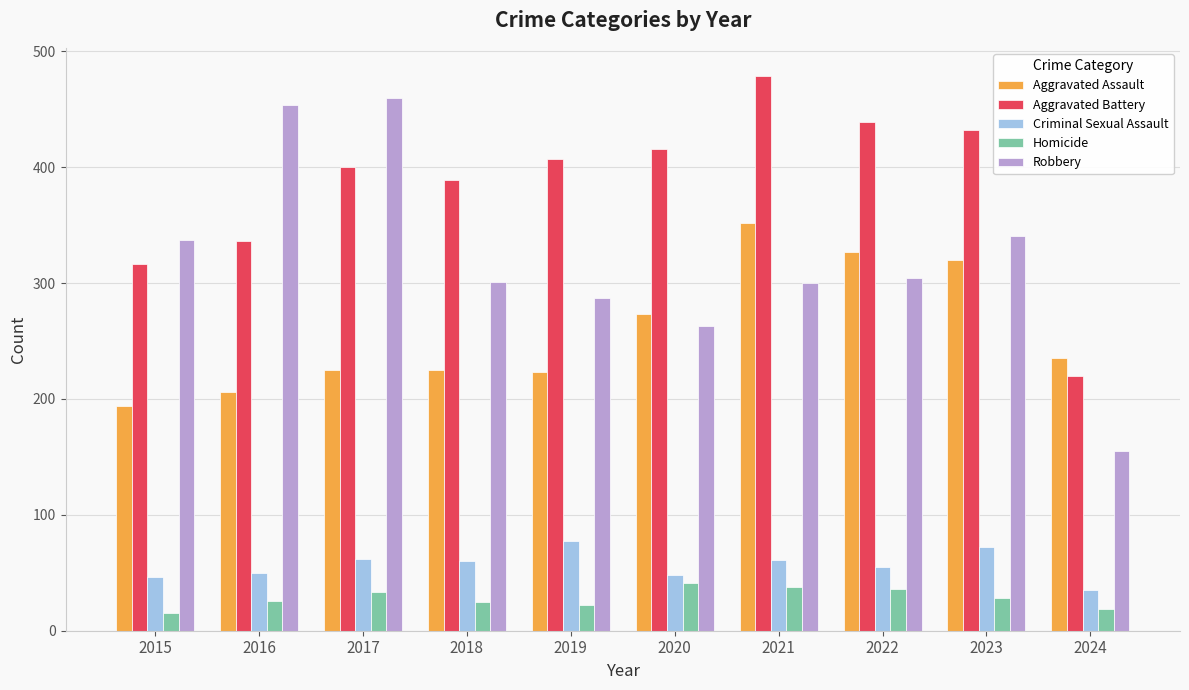

How many categories are shown in the chart?

10